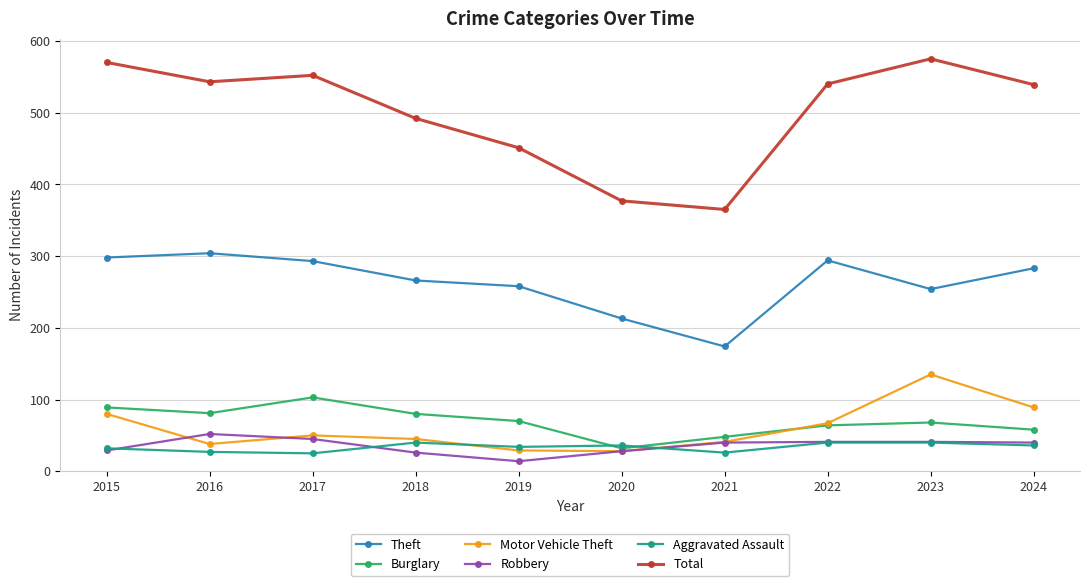

What is the difference between the second highest and second lowest values in the Burglary series?

41